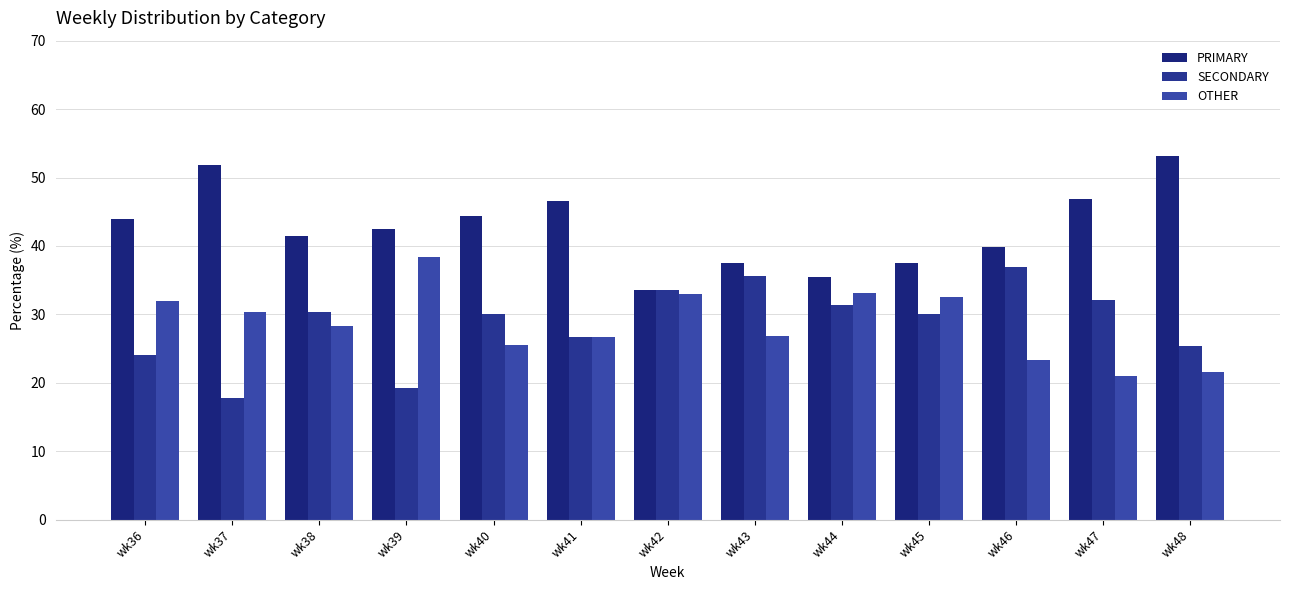

What is the average value of the SECONDARY series?

28.7